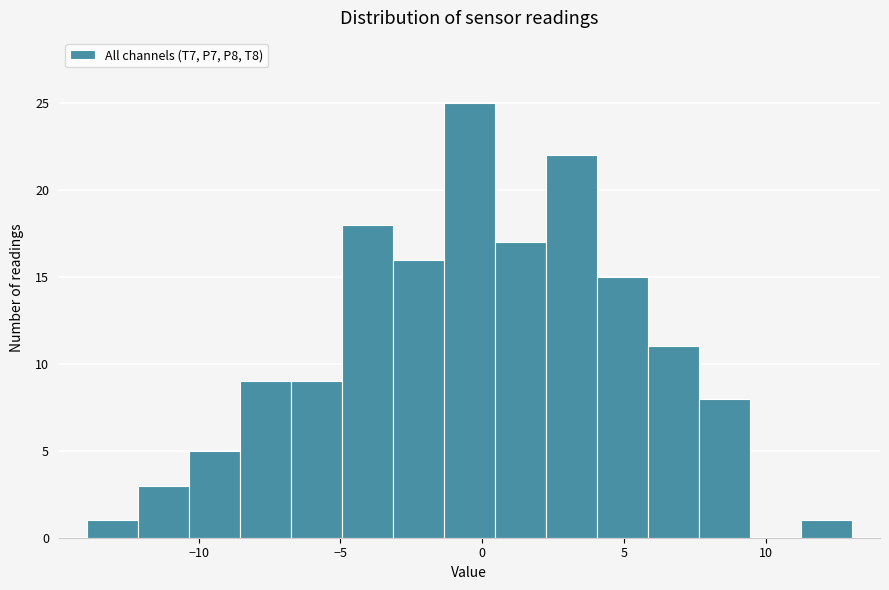

Read against the x-axis, roughly where is the centre of the tallest bar?

-0.5